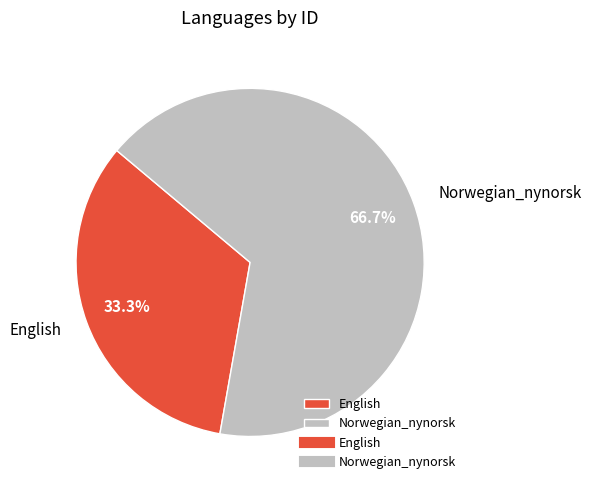

Which category has the biggest portion of the pie?

Norwegian_nynorsk